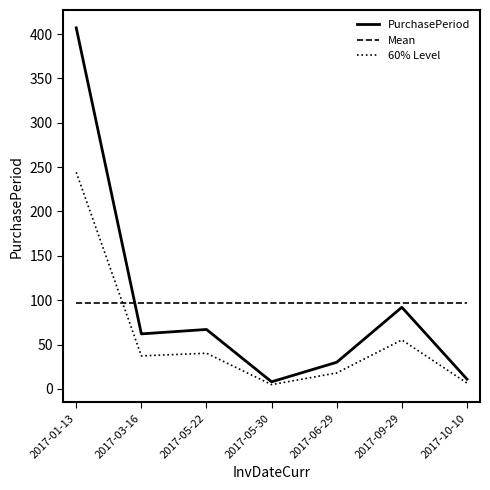

What is the maximum value for 60% Level?

244.2